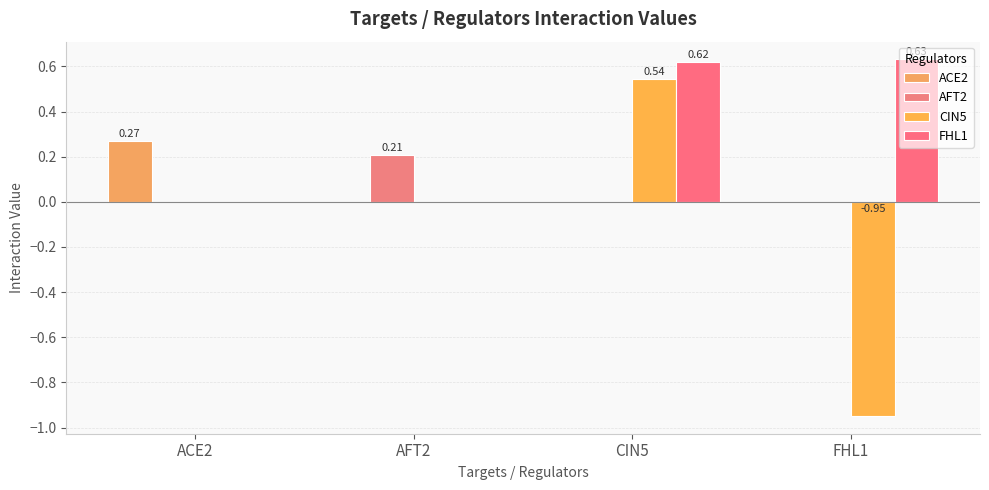

True or false: FHL1 has a value of 0.6 at FHL1.

True